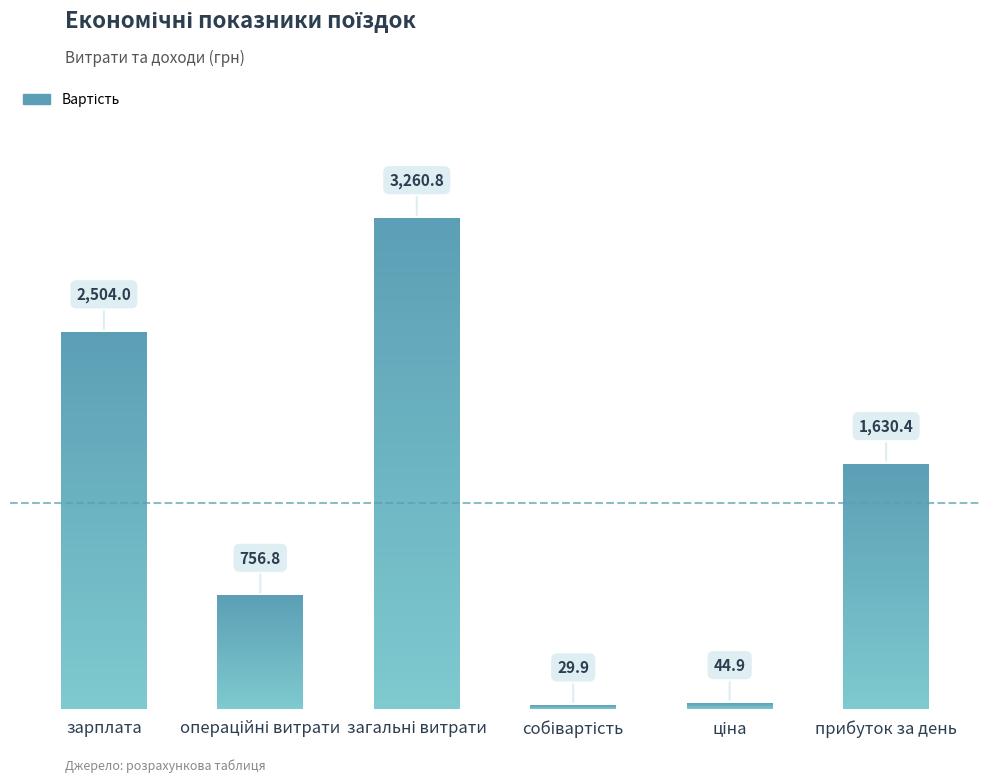

What is the label of the 2nd bar from the left?

операційні витрати